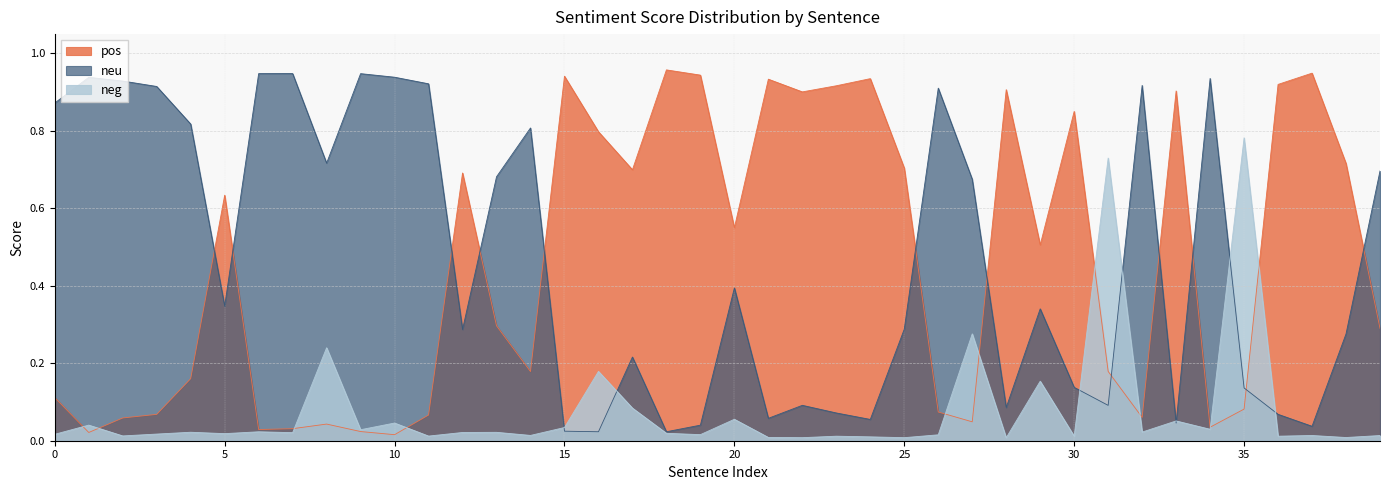

Where is the first local minimum for neu?

5